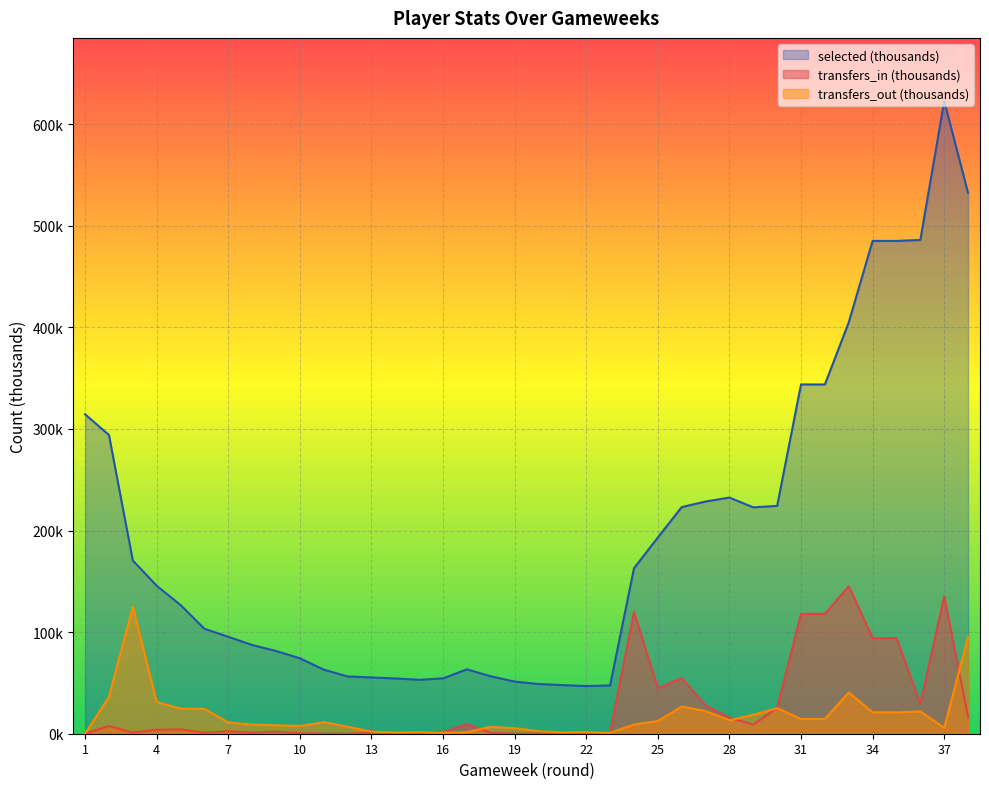

The transfers_in series shows 4.3 at 5. True or false?

True